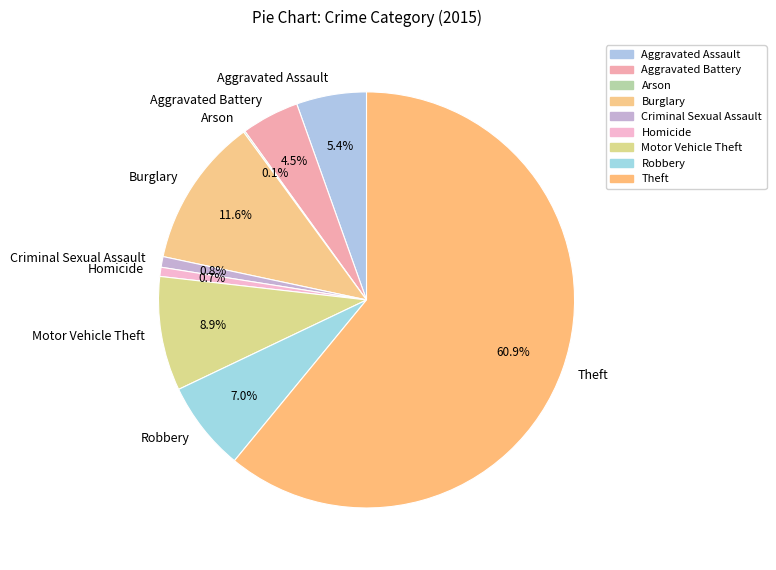

What is the ratio of the value at Theft to the value at Robbery?

8.7